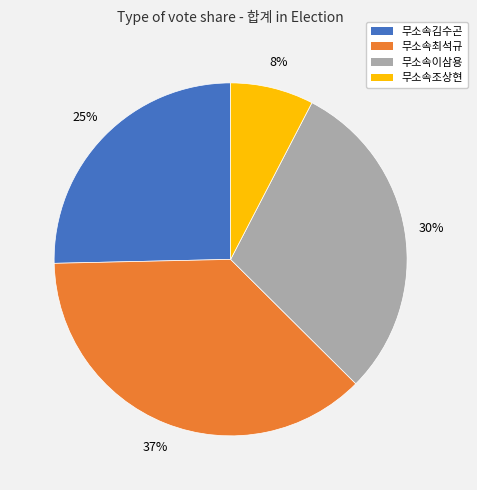

Does 무소속김수곤 represent more than half of the total?

No